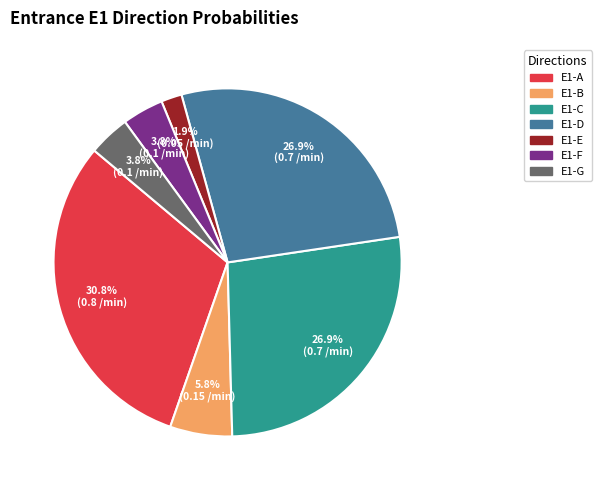

Which has a higher value, E1-A or E1-D?

E1-A